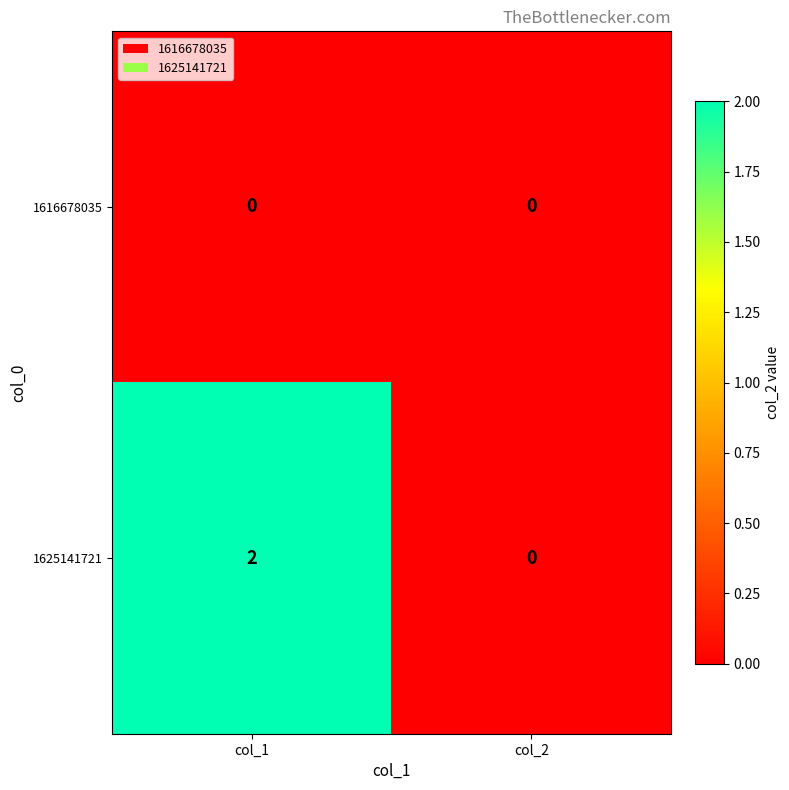

Which category has the lowest value in the 1625141721 series?

col_2